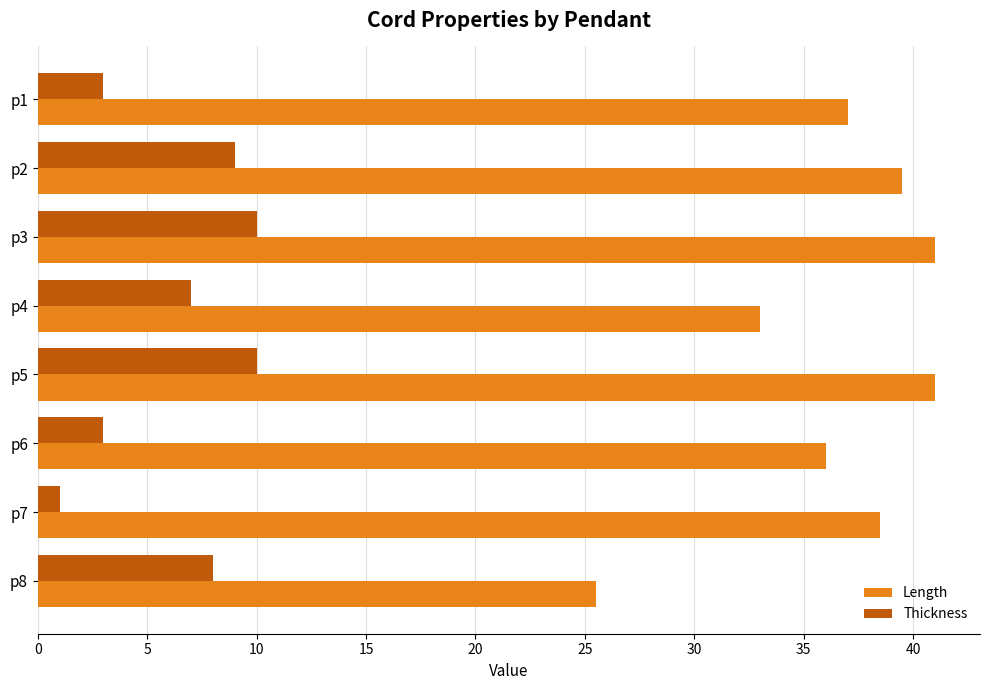

Is it true that Length equals 17.6 at p2?

False